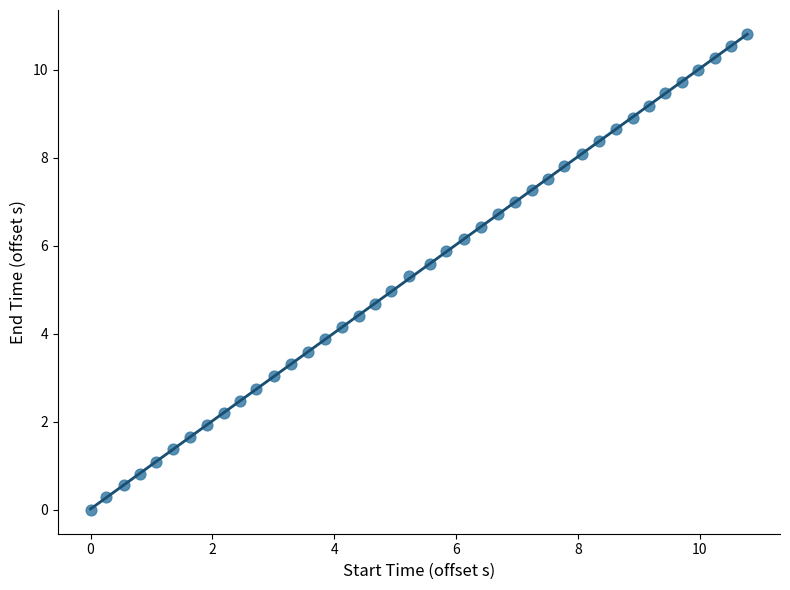

What is the range of X values (max minus min)?

10.8